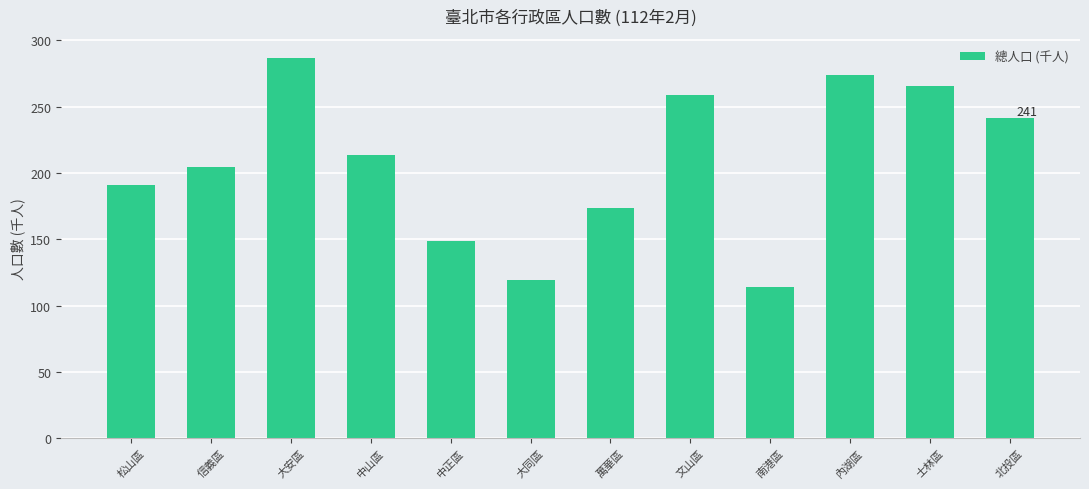

List the labels in order of value, smallest first.

南港區, 大同區, 中正區, 萬華區, 松山區, 信義區, 中山區, 北投區, 文山區, 士林區, 內湖區, 大安區